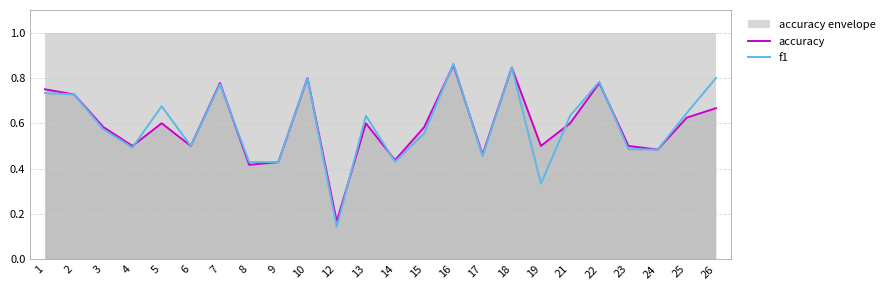

True or false: accuracy has more than 1 points higher than both neighbors.

True